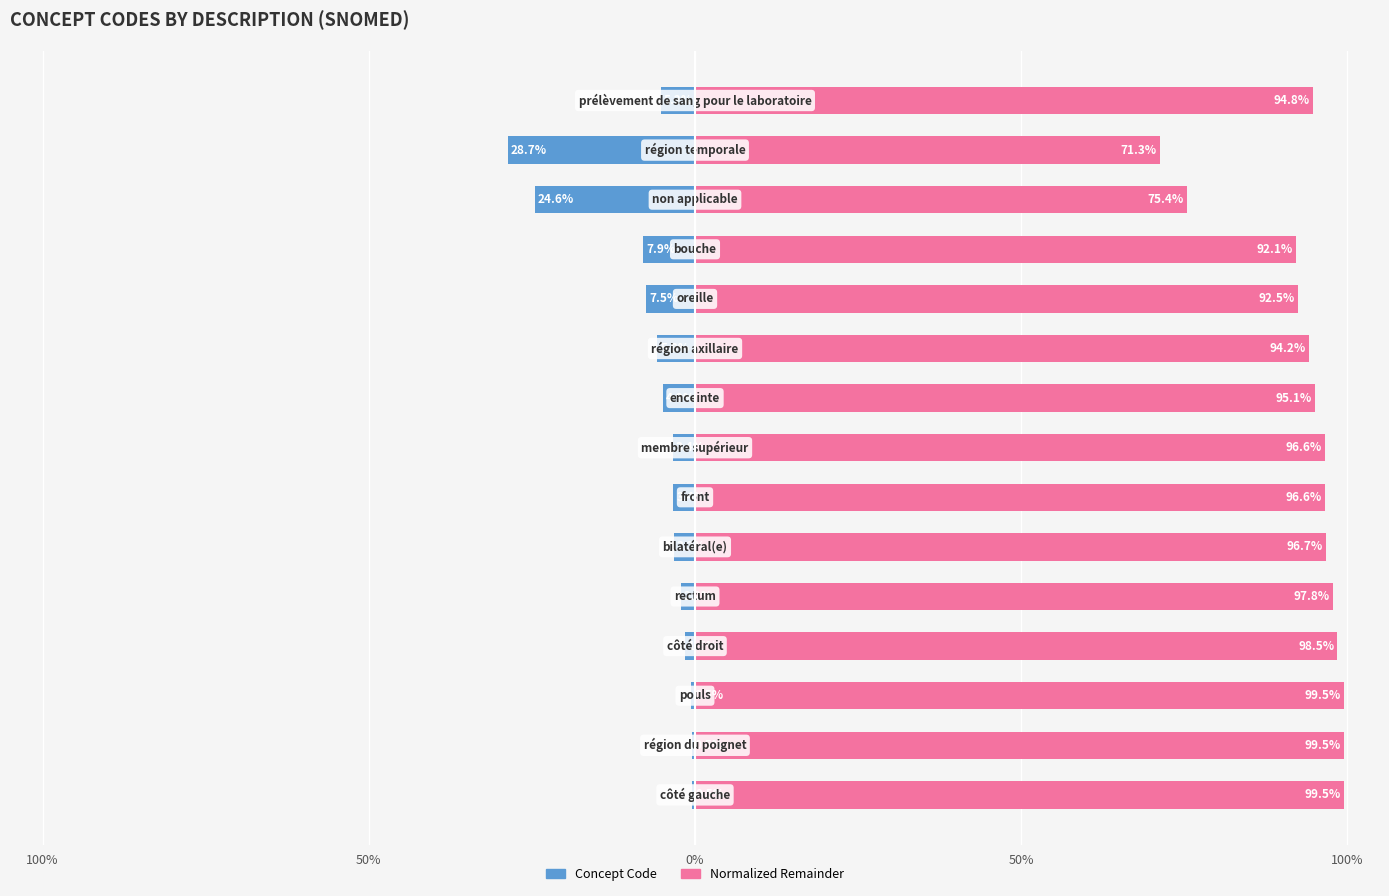

Rank the series by their maximum value, from highest to lowest.

Normalized Remainder, Concept Code